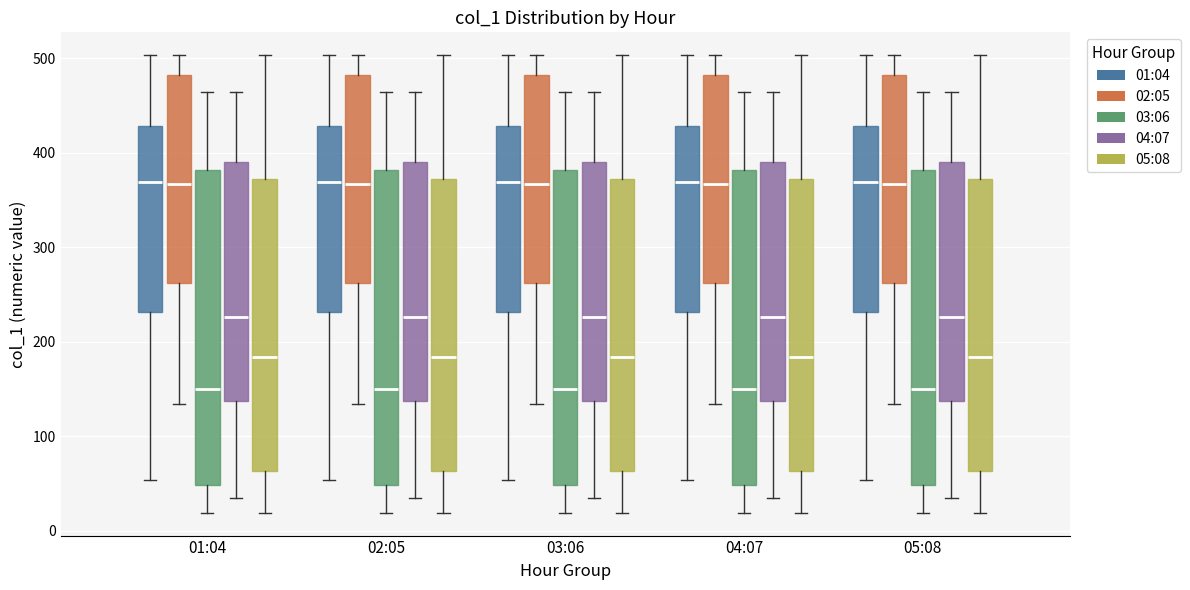

Where is the lower edge of the box for 02:05 (03:06) on the y-axis? The values are not printed on the chart, so give them approximately, as read against the axis.

50